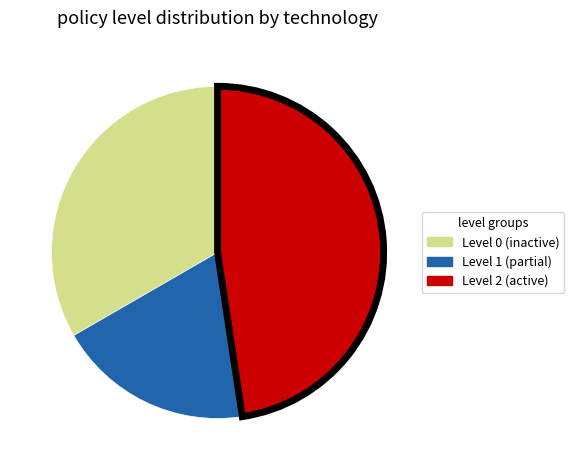

Is there a majority slice in this chart?

No